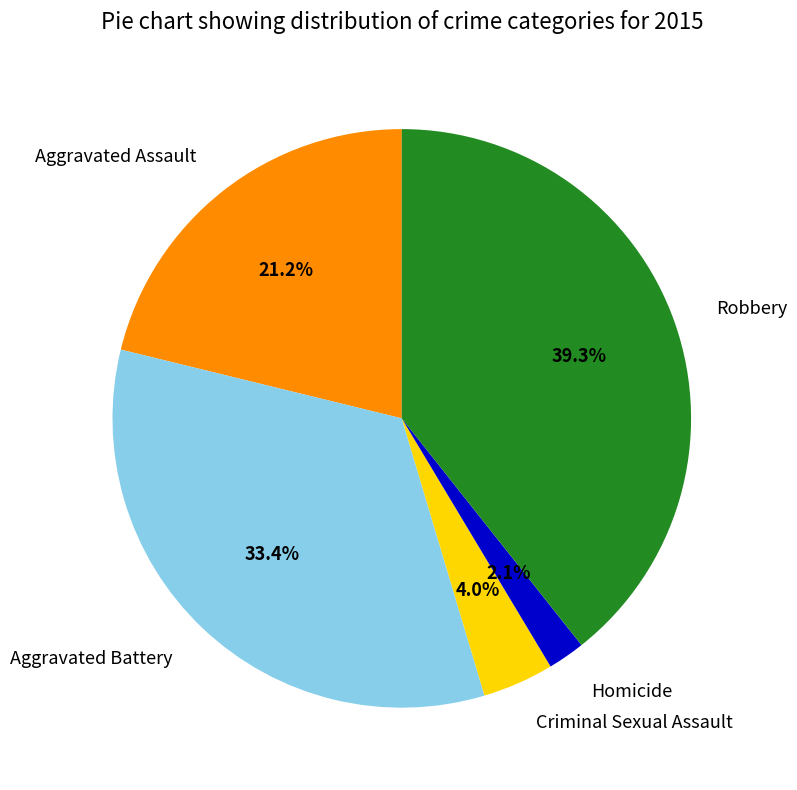

Between Aggravated Battery and Aggravated Assault, which is larger?

Aggravated Battery